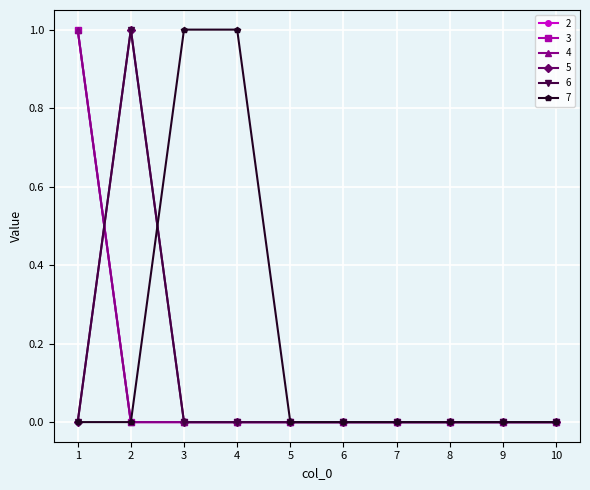

True or false: 4 and 7 intersect in this chart.

False